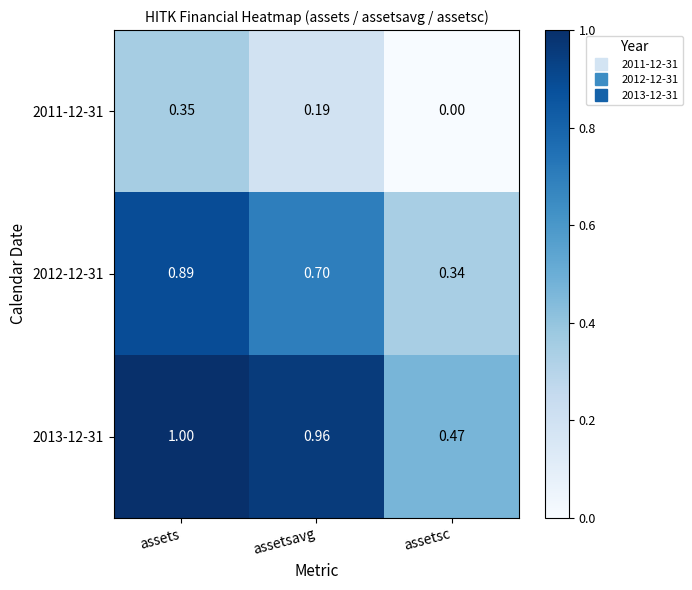

List the labels in order of 2011-12-31 value, largest first.

assets, assetsavg, assetsc